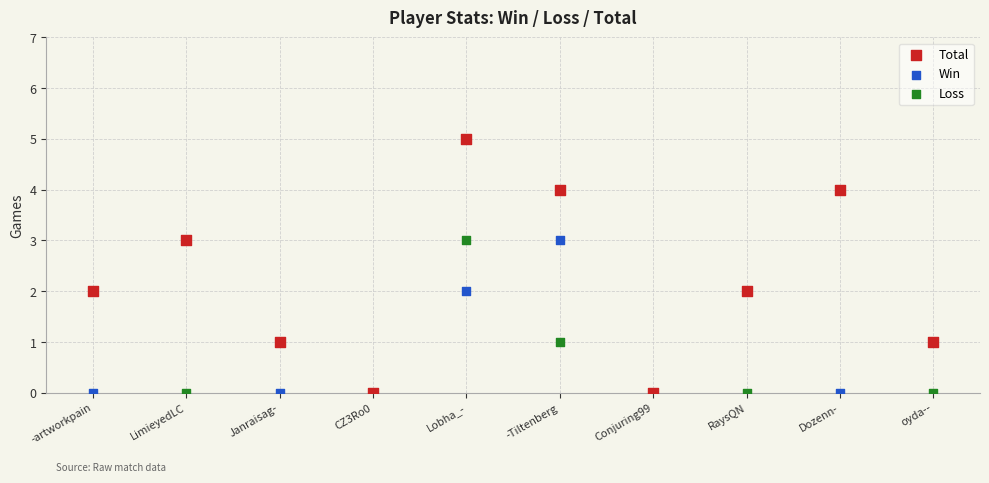

What are all the series names shown in the legend?

Total, Win, Loss